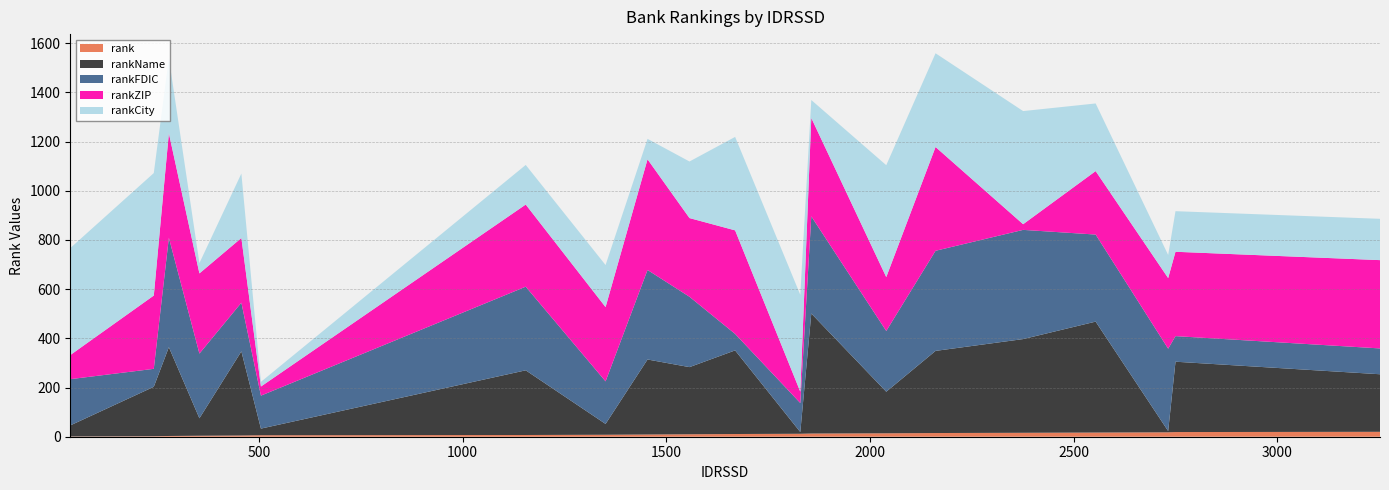

Reading left to right, what are all the values shown in this chart?

rank: 37=1	242=2	279=3	354=4	457=5	505=6	1155=7	1351=8	1454=9	1557=10	1669=11	1829=12	1856=13	2040=14	2161=15	2376=16	2554=17	2732=18	2750=19	3252=20
rankName: 37=45	242=201	279=361	354=71	457=342	505=27	1155=263	1351=44	1454=305	1557=273	1669=340	1829=7	1856=488	2040=169	2161=334	2376=381	2554=451	2732=5	2750=286	3252=234
rankFDIC: 37=188	242=73	279=445	354=263	457=198	505=134	1155=340	1351=173	1454=364	1557=286	1669=67	1829=118	1856=395	2040=247	2161=407	2376=444	2554=354	2732=335	2750=104	3252=105
rankZIP: 37=98	242=298	279=425	354=326	457=263	505=37	1155=334	1351=302	1454=450	1557=320	1669=421	1829=46	1856=400	2040=219	2161=422	2376=23	2554=258	2732=287	2750=343	3252=359
rankCity: 37=435	242=498	279=306	354=42	457=262	505=19	1155=161	1351=171	1454=83	1557=230	1669=380	1829=394	1856=73	2040=455	2161=381	2376=460	2554=275	2732=94	2750=165	3252=168